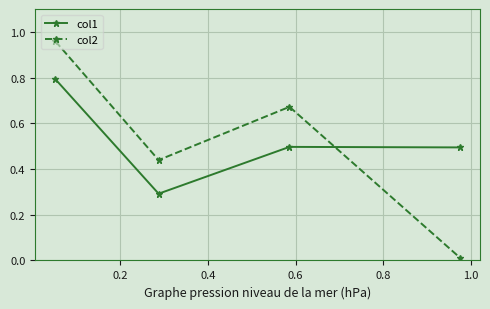

At how many categories does at least one series exceed 0?

4